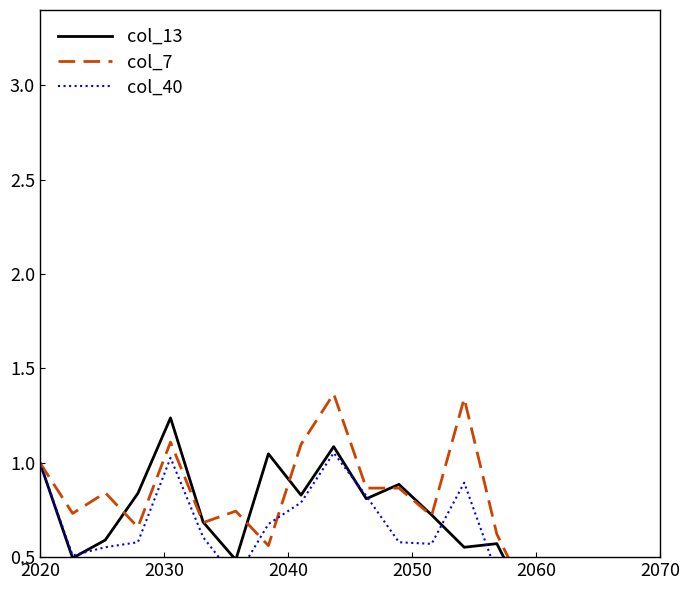

Does the chart have visible grid lines?

No